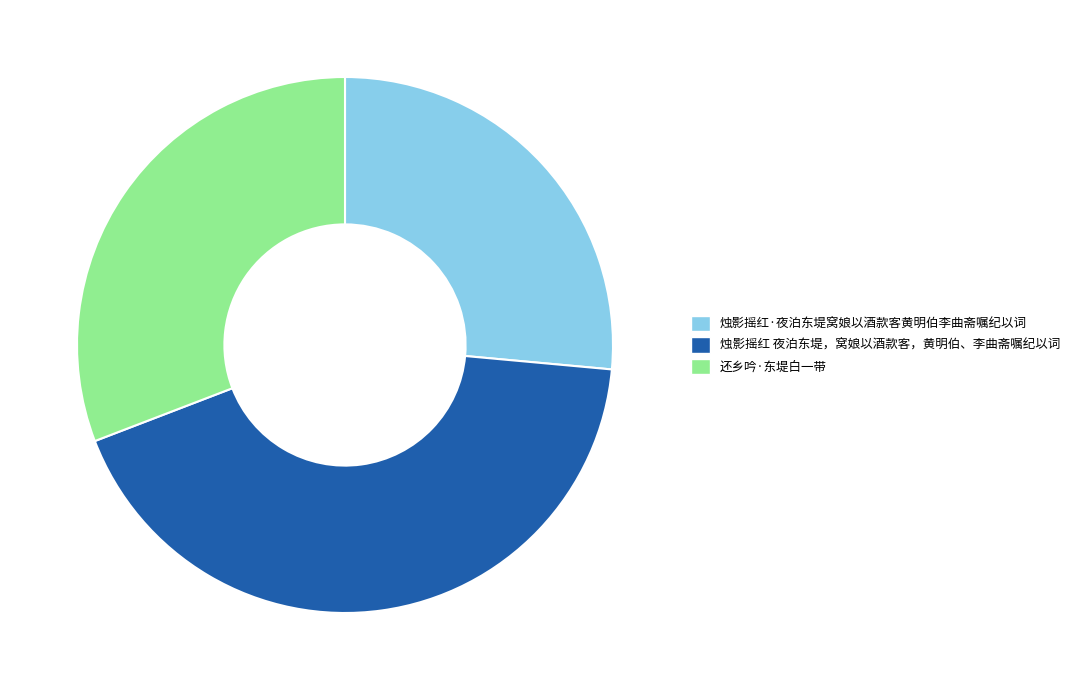

How many slices are in this pie chart?

3